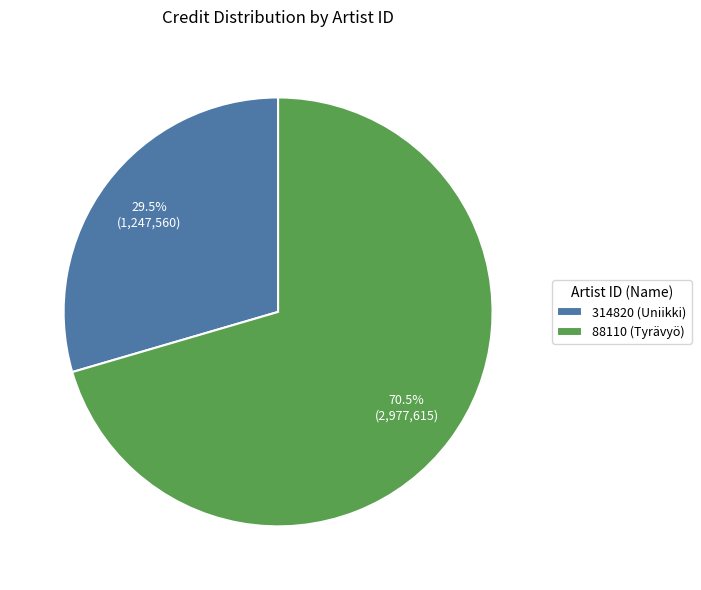

How many slices are in this pie chart?

2